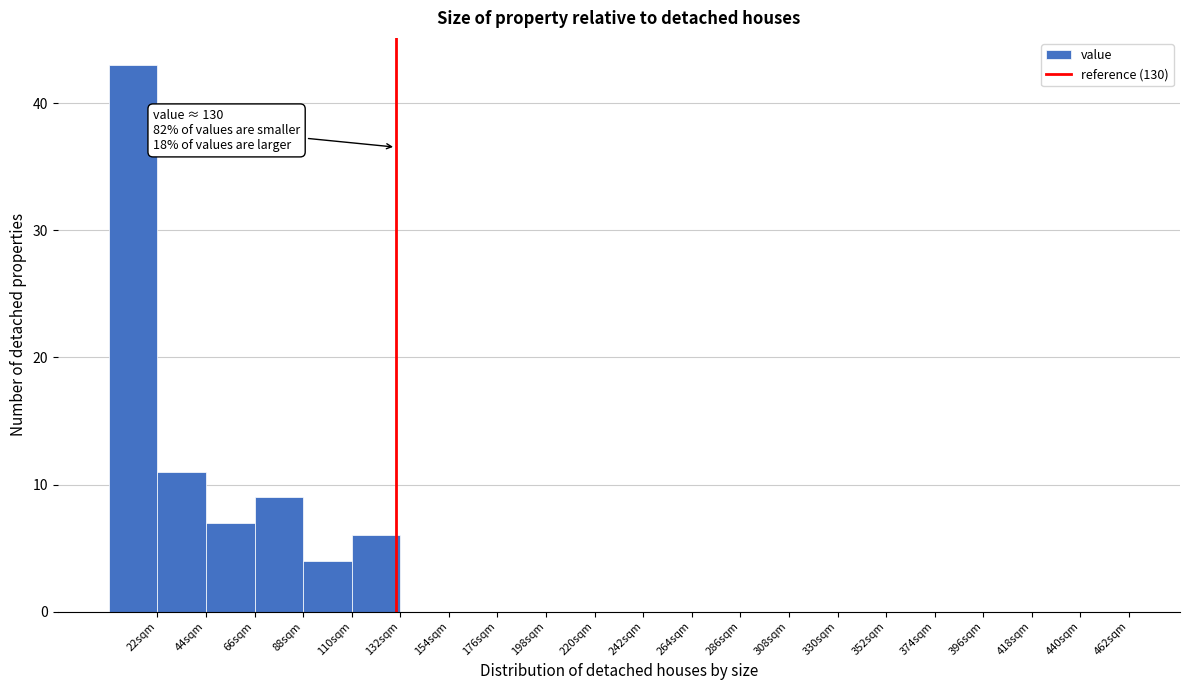

Which range on the x-axis has the tallest bar?

0 to 22